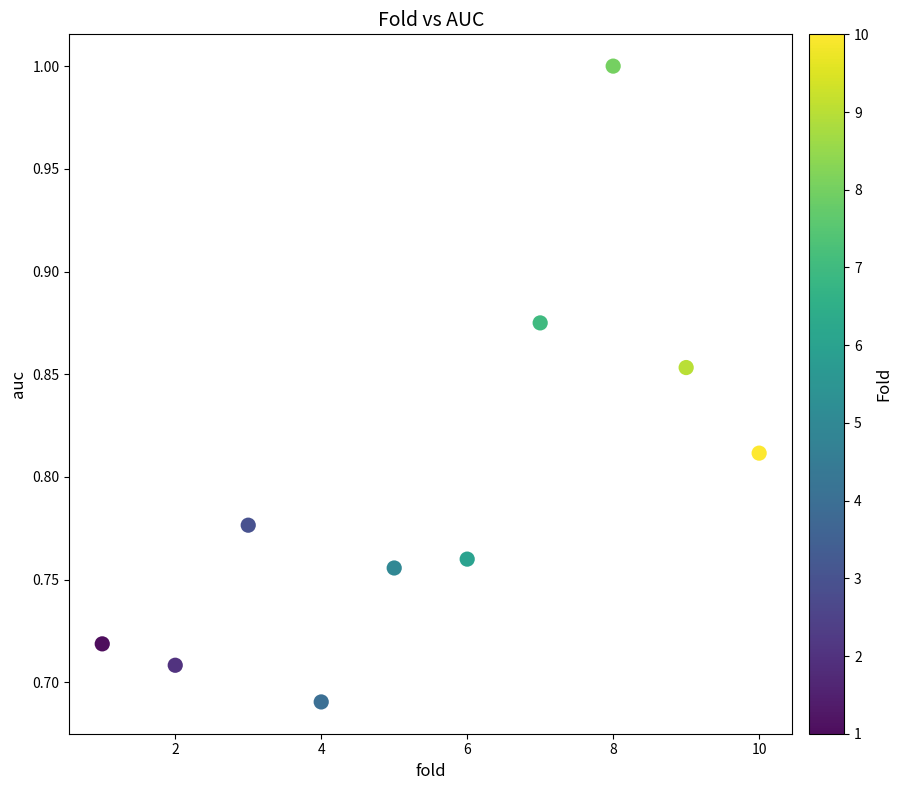

What is the range of X values (max minus min)?

9.0